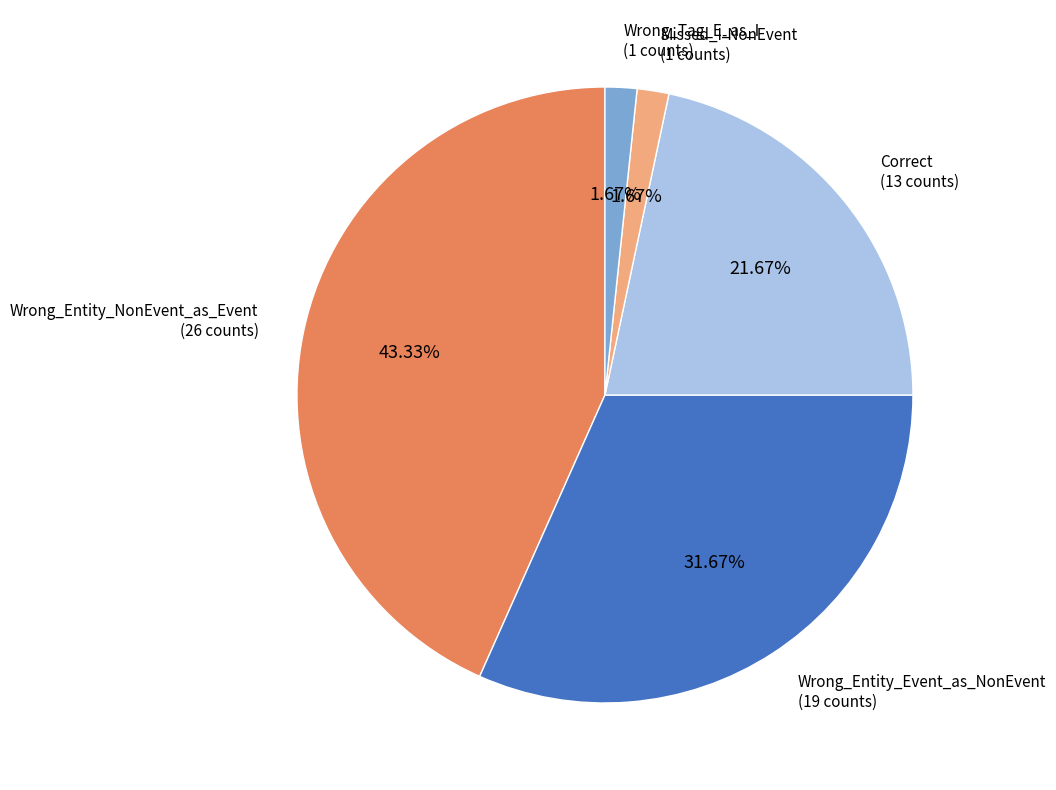

Does any single category account for the majority?

No